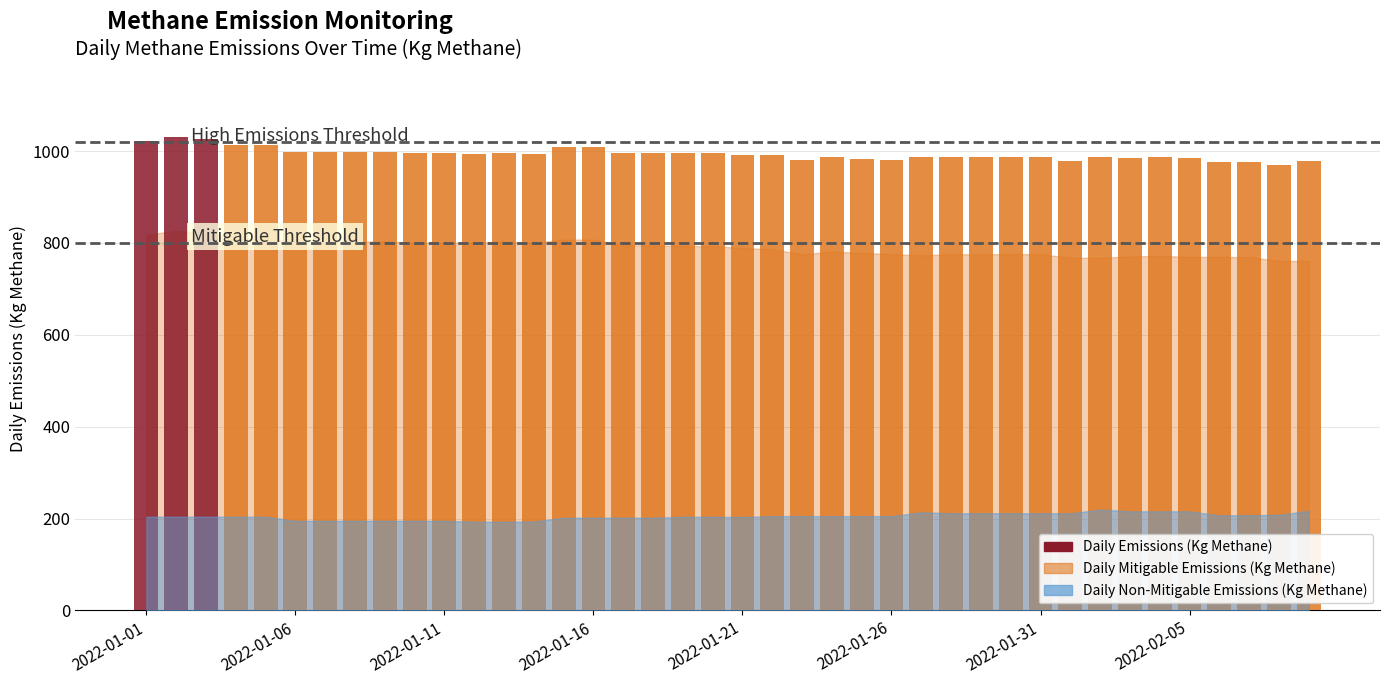

What is the average value?

993.8